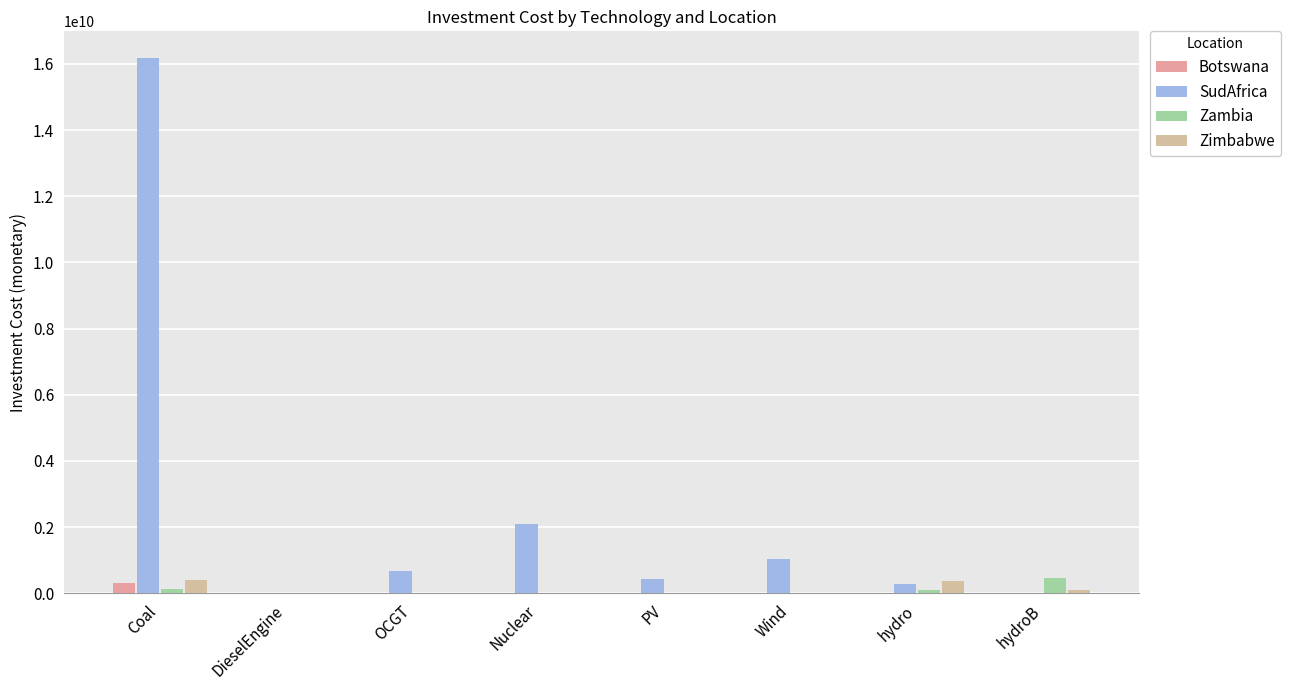

How many groups of bars are there?

8